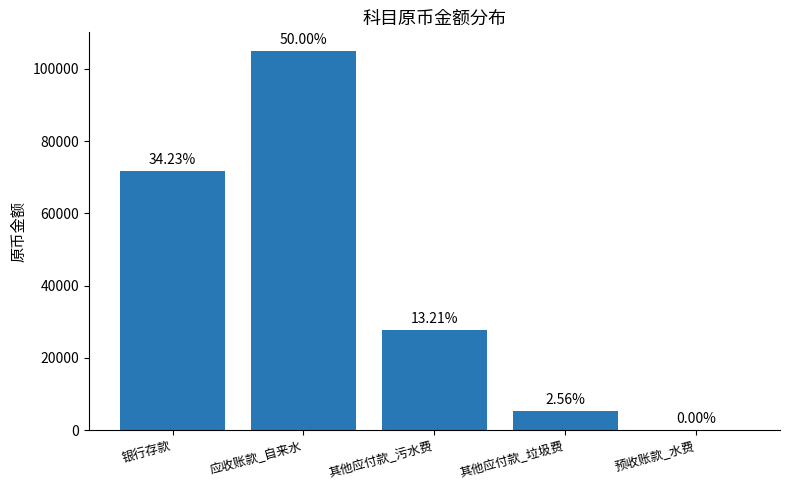

The chart shows a value of 8246.0 at 其他应付款_垃圾费. True or false?

False